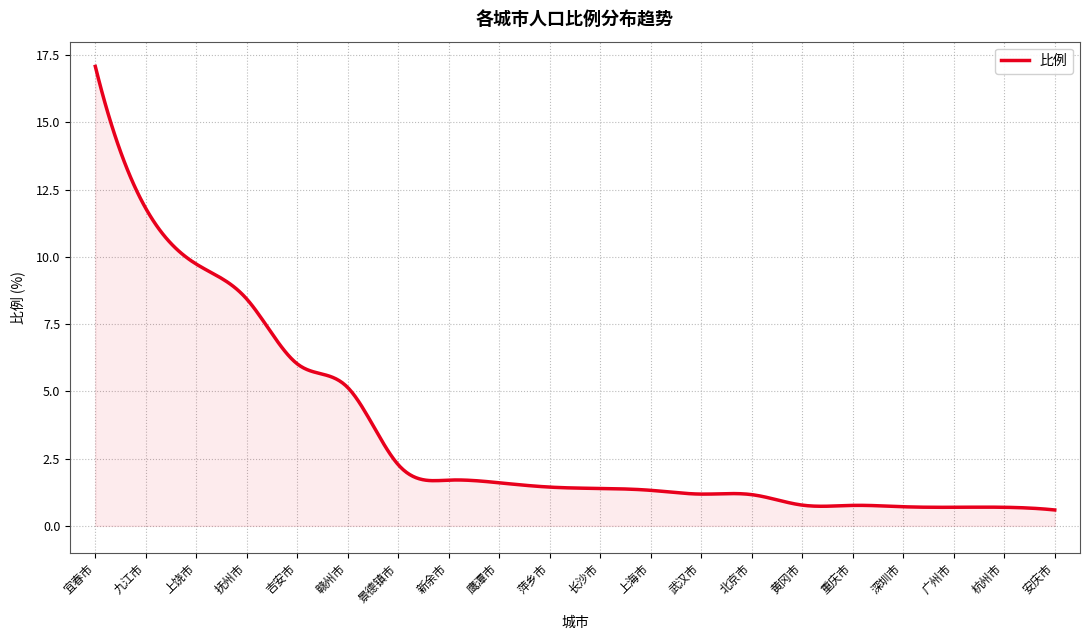

What is the difference between the maximum and minimum values?

16.5